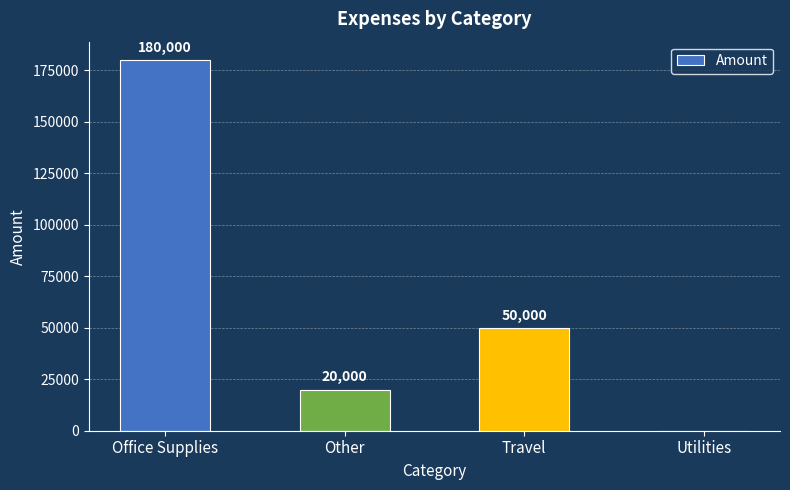

Count the values in the range 20000 to 180000.

3